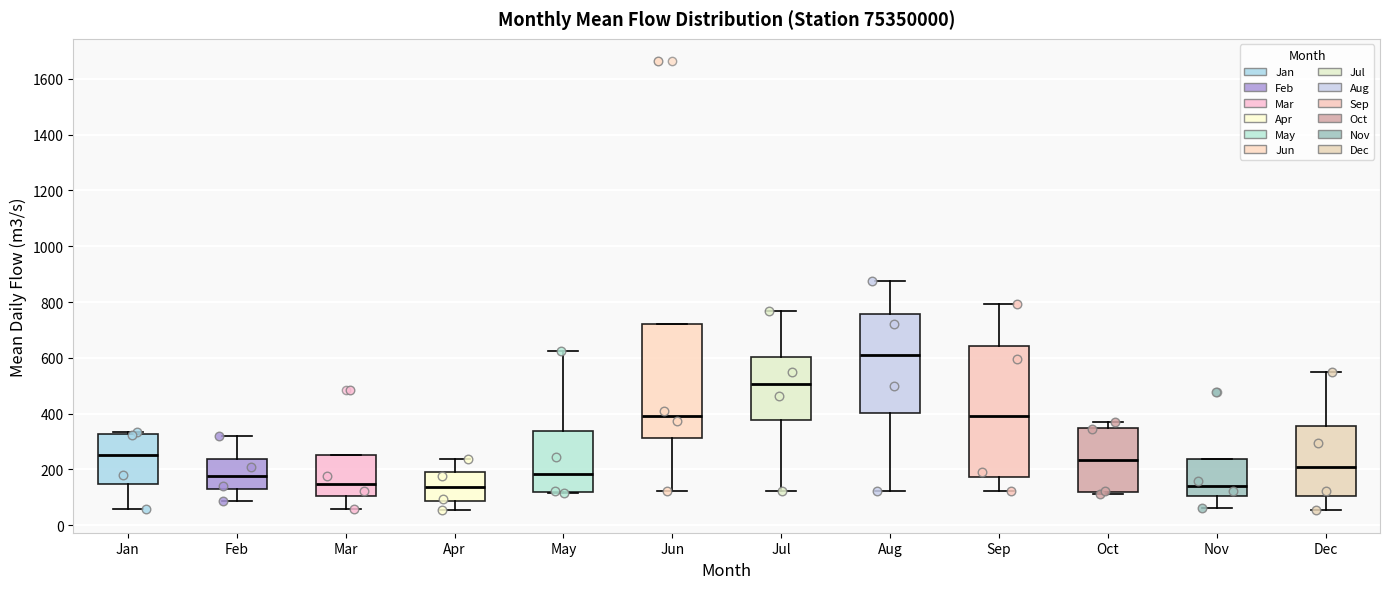

Reading left to right, read every box against the y-axis: the position of its median line, the range the box covers, and the ends of its whiskers. The values are not printed on the chart, so give them approximately, as read against the axis.

Jan: median 260, box 140 to 320, whiskers 60 to 340
Feb: median 180, box 120 to 240, whiskers 80 to 320
Mar: median 140, box 100 to 260, whiskers 60 to 260
Apr: median 140, box 80 to 200, whiskers 60 to 240
May: median 180, box 120 to 340, whiskers 120 to 620
Jun: median 400, box 320 to 720, whiskers 120 to 720
Jul: median 500, box 380 to 600, whiskers 120 to 760
Aug: median 600, box 400 to 760, whiskers 120 to 880
Sep: median 400, box 180 to 640, whiskers 120 to 800
Oct: median 240, box 120 to 360, whiskers 120 (just below the box's lower edge) to 380
Nov: median 140, box 100 to 240, whiskers 60 to 240
Dec: median 200, box 100 to 360, whiskers 60 to 560